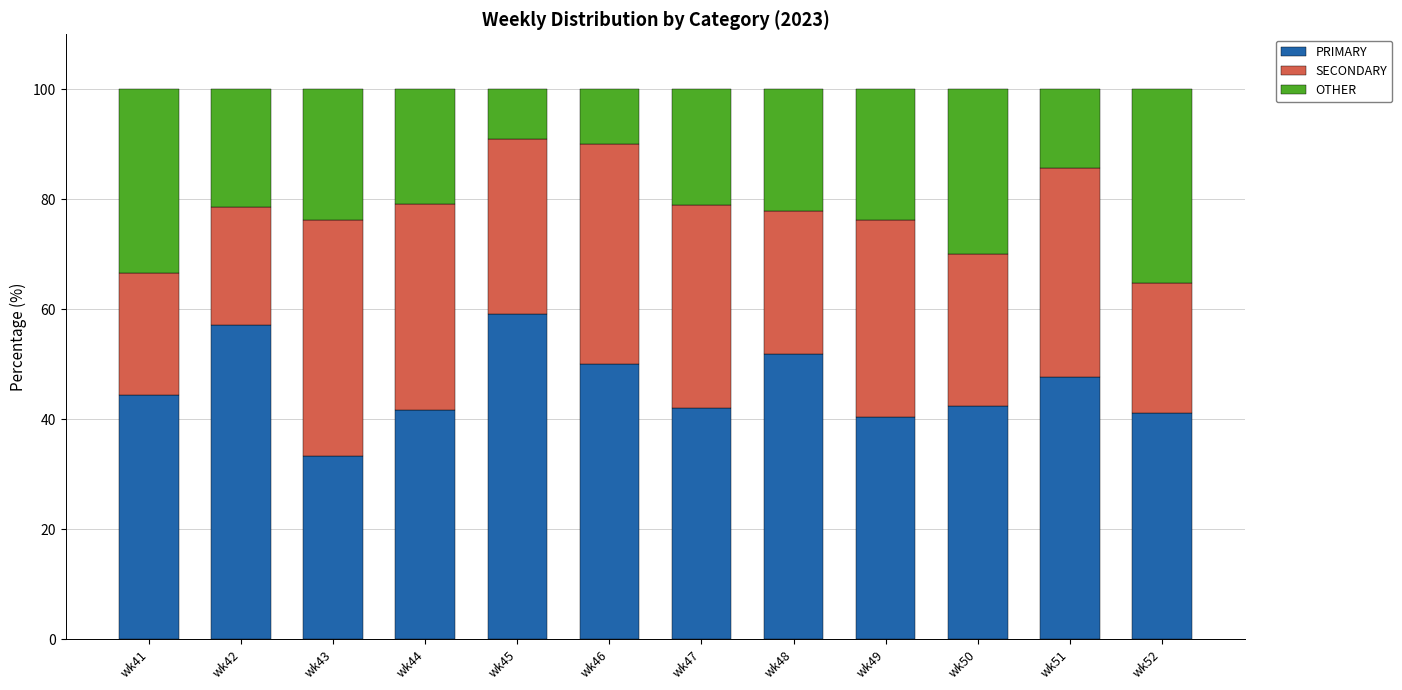

The PRIMARY series shows 42.1 at wk47. True or false?

True